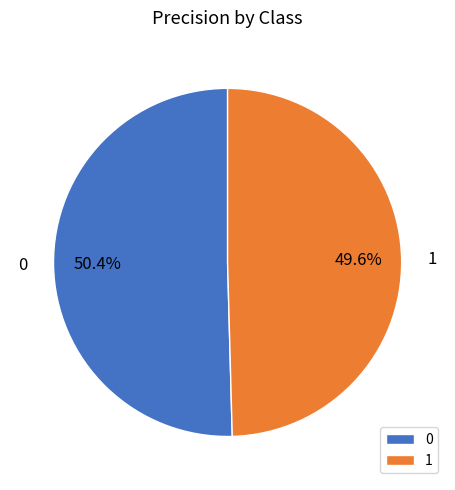

What percentage is the 0 slice, to the nearest percent?

50%